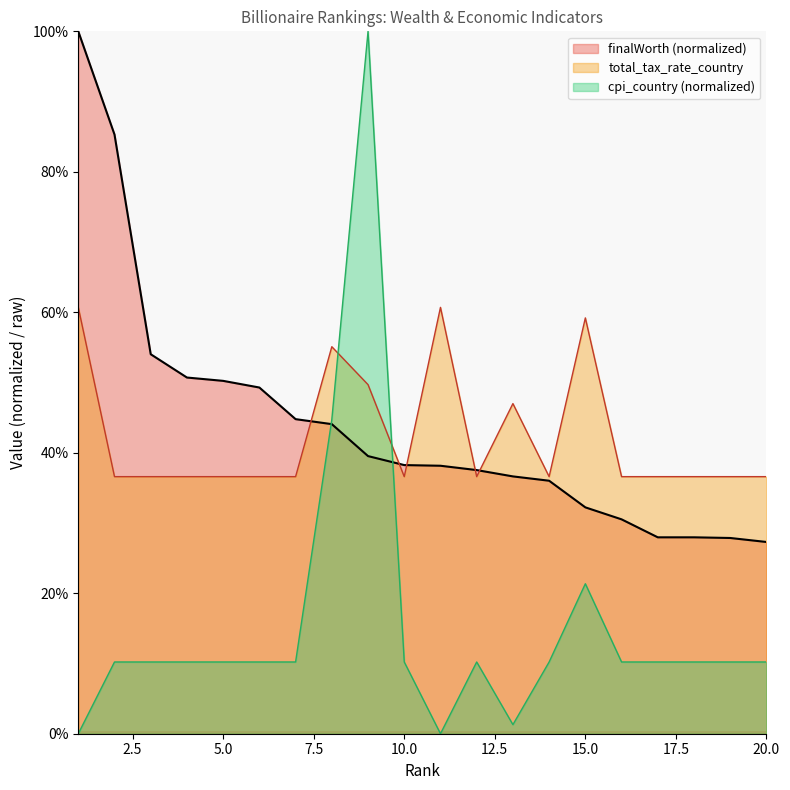

Which has a higher value, 5 or 3?

3